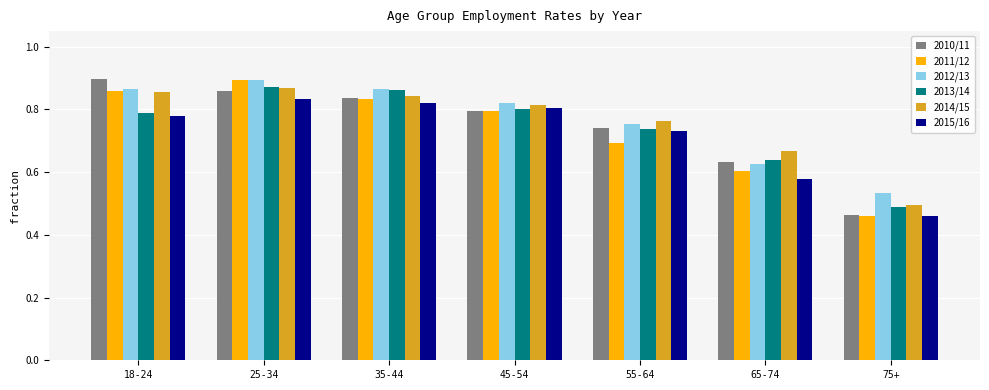

Which label corresponds to the smallest value in the chart?

75+